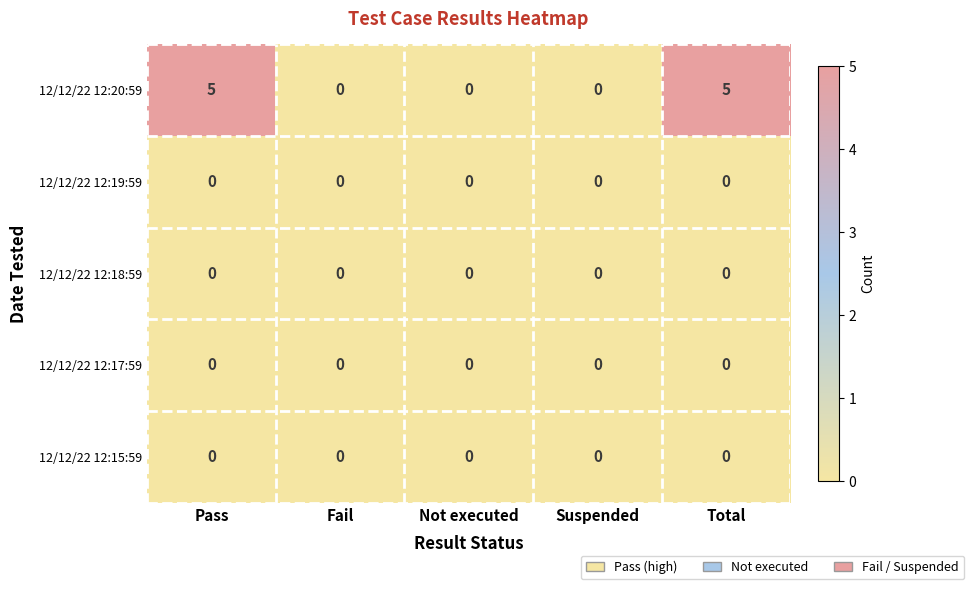

How many categories are shown in the chart?

5